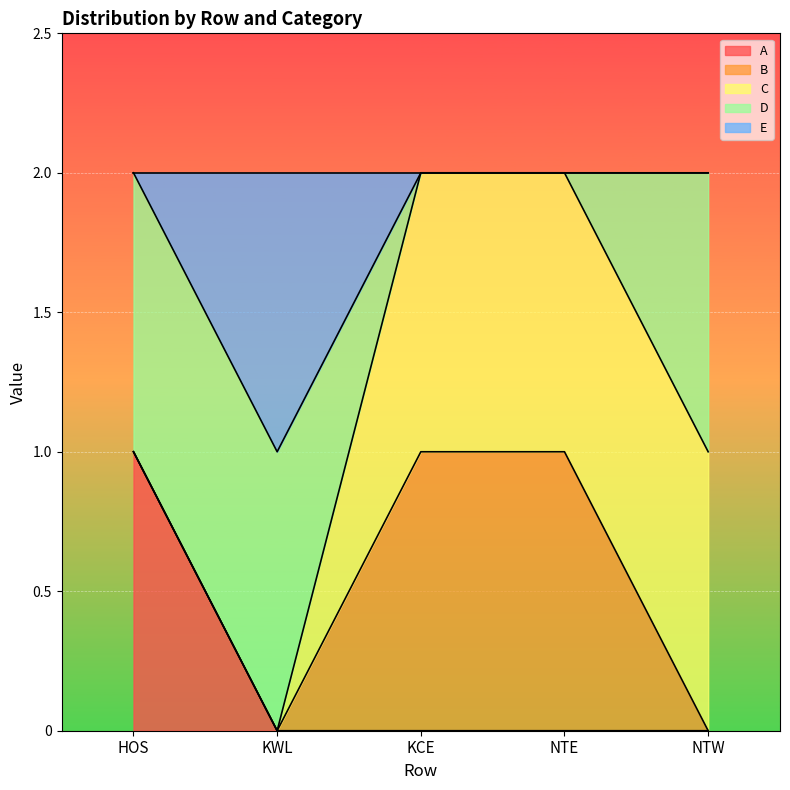

What position from the left is NTW?

5